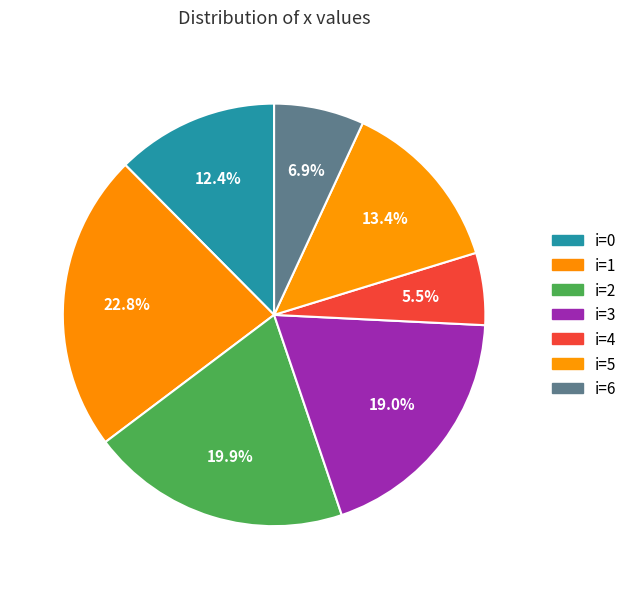

How many slices are in this pie chart?

7